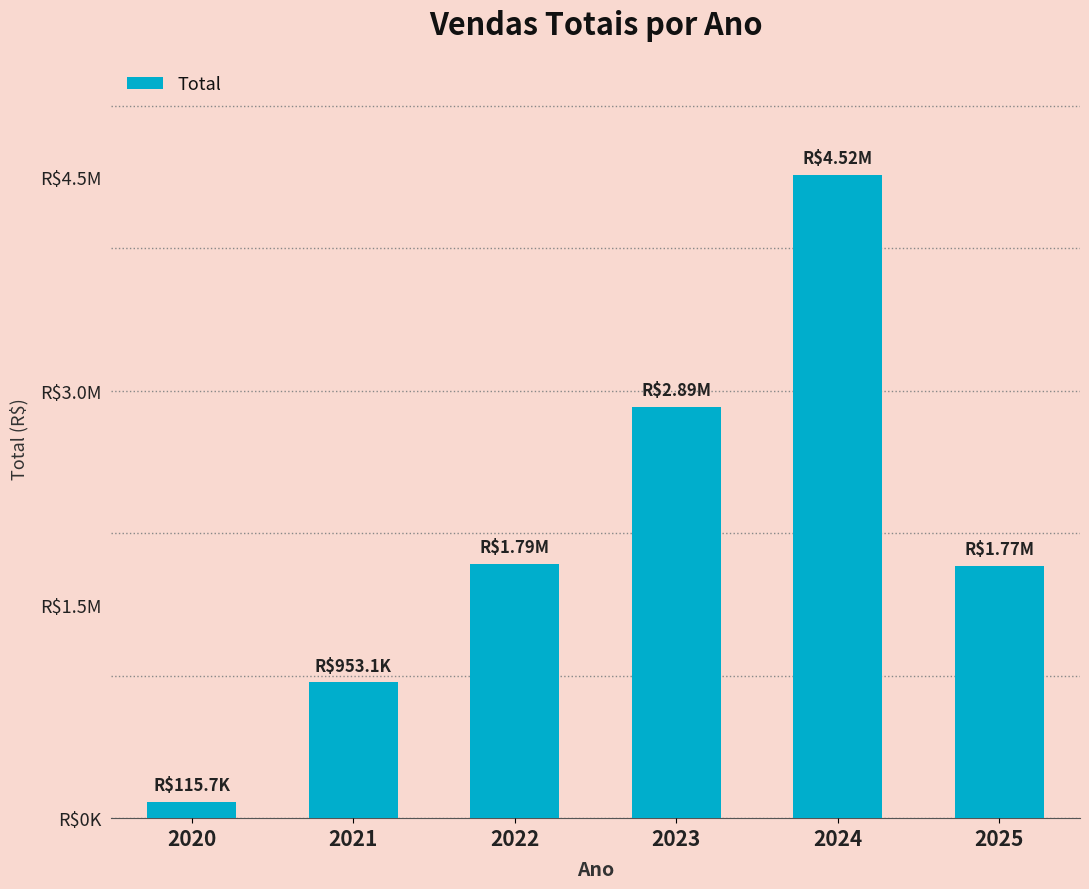

What is the average value?

2005485.9